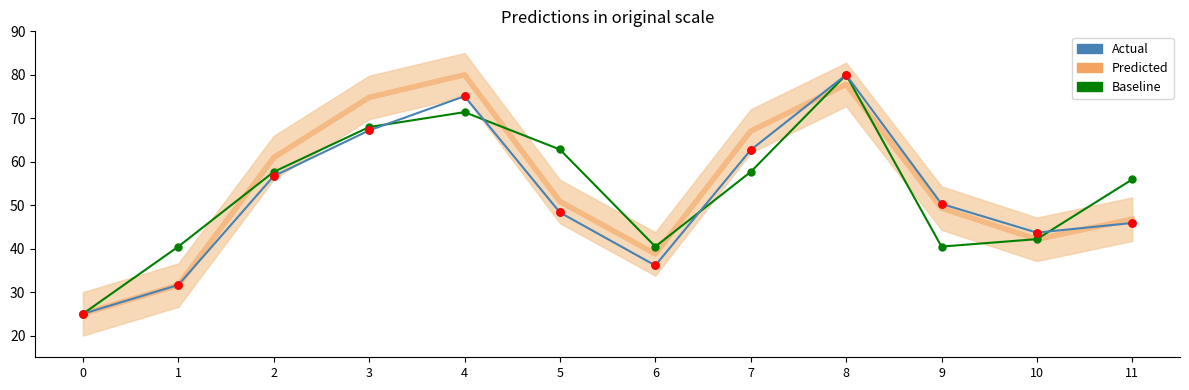

At which category is the sum across all series the highest?

8